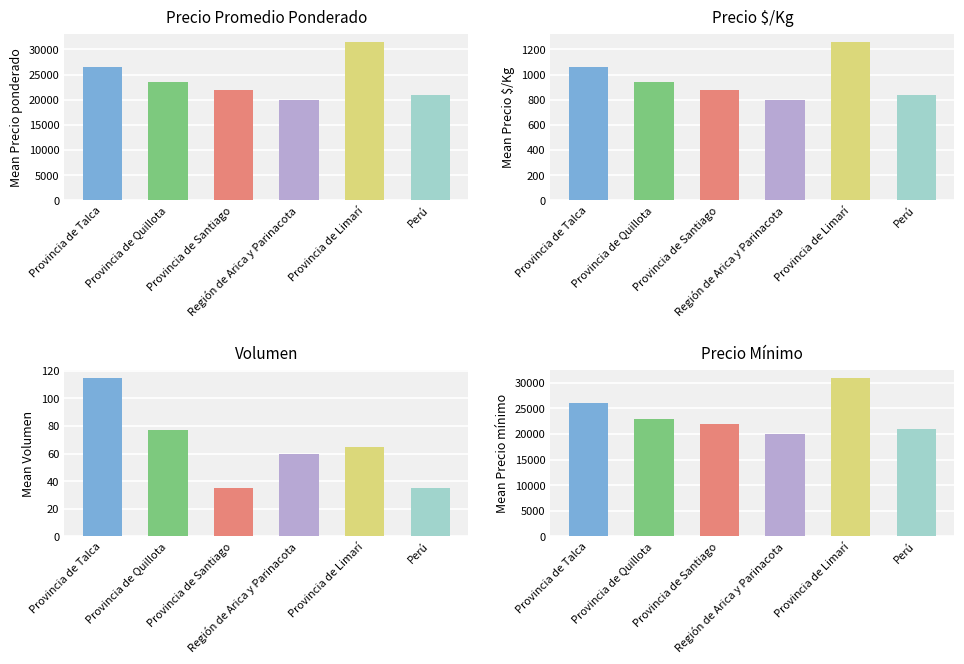

What is the label of the 1st bar from the right?

Perú